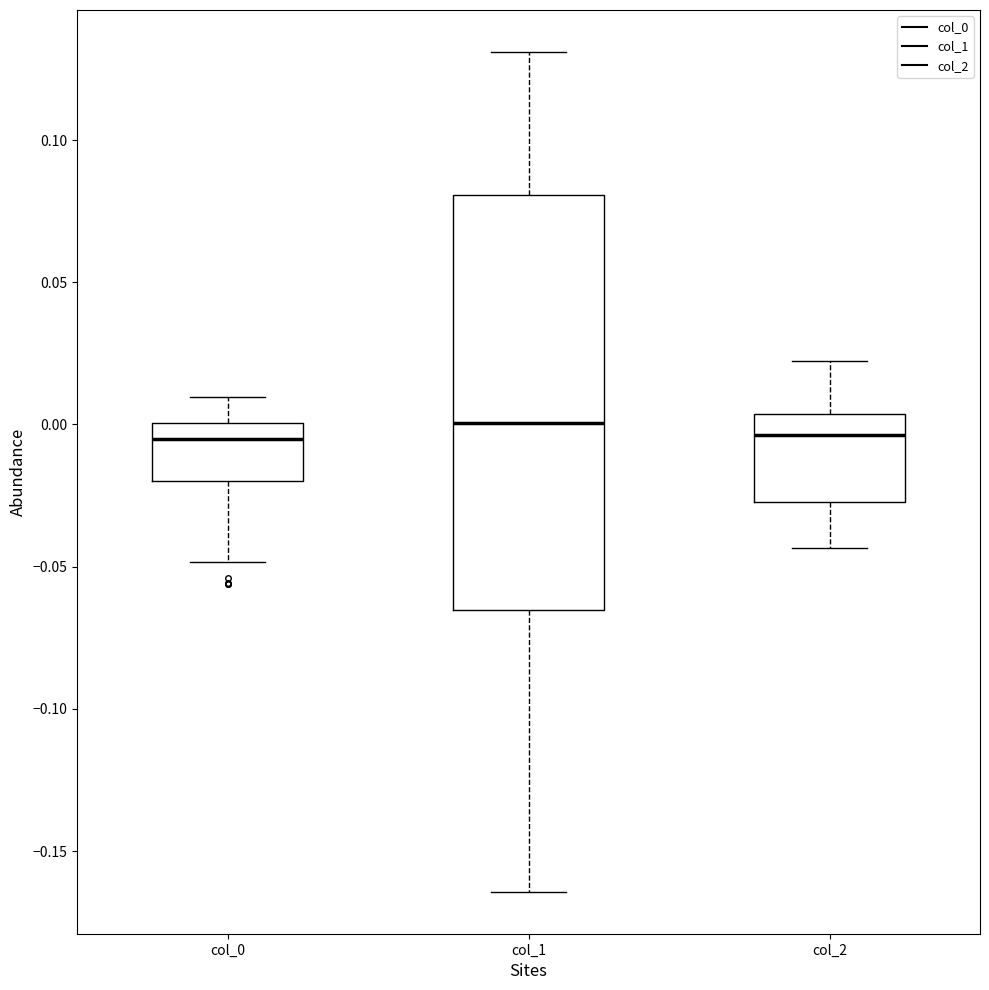

Where is the upper edge of the box for col_2 on the y-axis? The values are not printed on the chart, so give them approximately, as read against the axis.

0.005